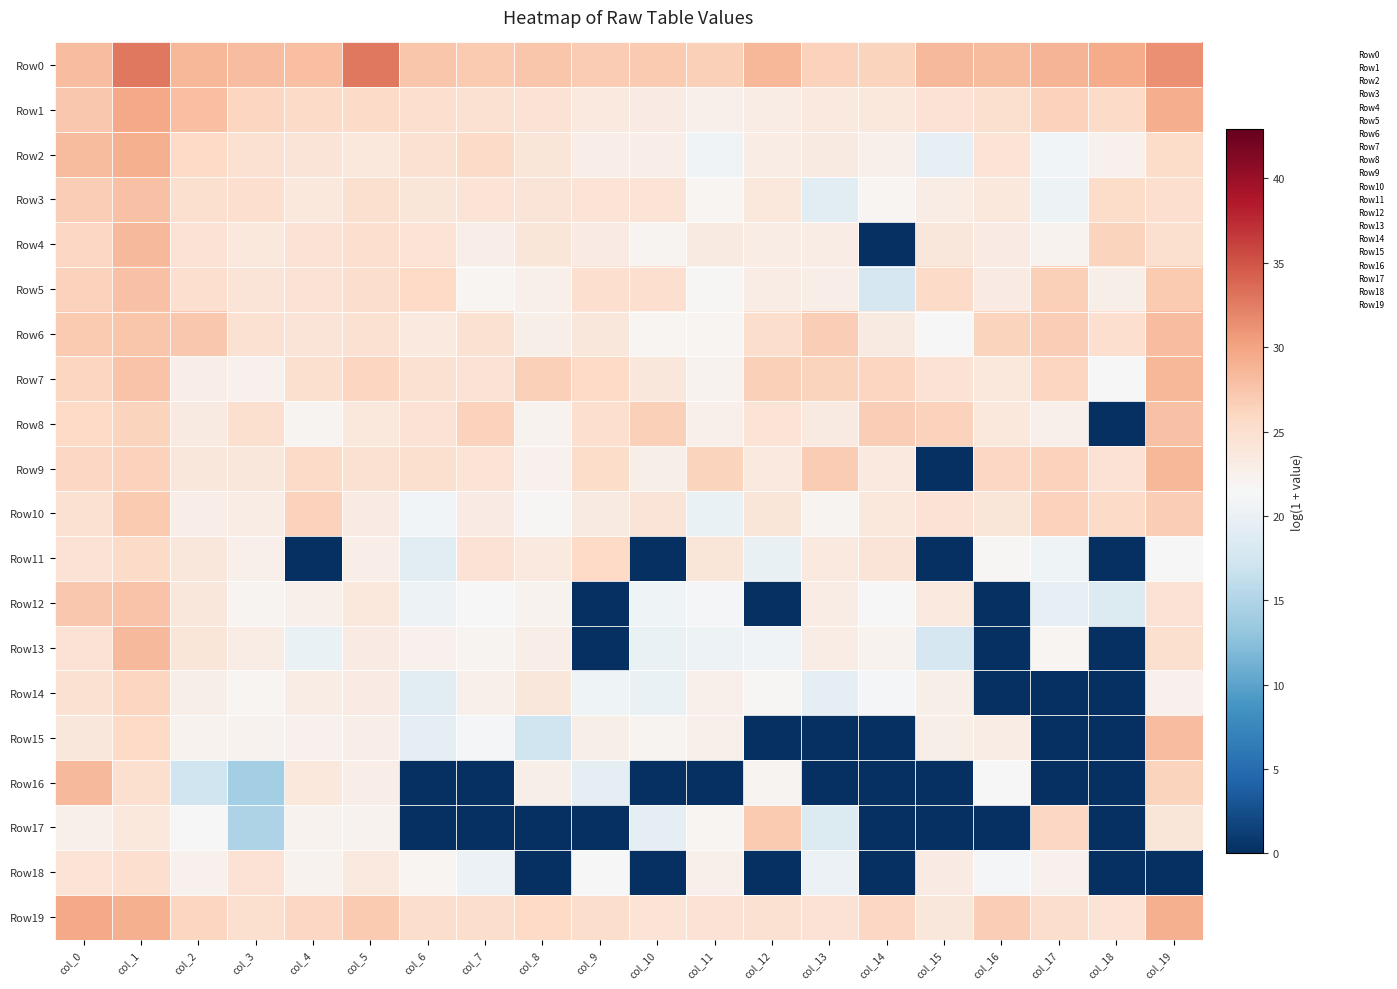

Reading left to right, what are all the values shown in this chart?

Row0: col_0=28.1	col_1=32.8	col_2=28.7	col_3=28.1	col_4=27.9	col_5=32.8	col_6=27.4	col_7=27.2	col_8=27.4	col_9=27.0	col_10=27.1	col_11=26.6	col_12=28.6	col_13=26.5	col_14=26.3	col_15=28.4	col_16=28.2	col_17=28.7	col_18=29.4	col_19=31.3
Row1: col_0=27.3	col_1=29.5	col_2=28.0	col_3=26.1	col_4=25.5	col_5=25.5	col_6=25.0	col_7=24.7	col_8=24.5	col_9=23.5	col_10=23.3	col_11=22.5	col_12=23.1	col_13=23.5	col_14=23.7	col_15=24.5	col_16=24.9	col_17=26.5	col_18=25.6	col_19=29.3
Row2: col_0=28.3	col_1=29.1	col_2=25.7	col_3=24.7	col_4=24.2	col_5=23.8	col_6=24.7	col_7=25.6	col_8=24.1	col_9=22.9	col_10=22.9	col_11=20.6	col_12=23.0	col_13=23.4	col_14=22.6	col_15=19.7	col_16=24.4	col_17=20.9	col_18=22.4	col_19=25.4
Row3: col_0=26.7	col_1=27.8	col_2=24.9	col_3=25.1	col_4=23.7	col_5=25.0	col_6=24.1	col_7=24.4	col_8=24.3	col_9=24.3	col_10=24.4	col_11=21.9	col_12=23.7	col_13=19.1	col_14=21.8	col_15=23.1	col_16=23.7	col_17=20.4	col_18=25.4	col_19=25.0
Row4: col_0=26.0	col_1=28.5	col_2=24.6	col_3=23.8	col_4=24.5	col_5=25.2	col_6=24.4	col_7=22.9	col_8=24.0	col_9=23.2	col_10=22.1	col_11=23.4	col_12=23.1	col_13=23.1	col_14=0.0	col_15=23.9	col_16=23.3	col_17=22.2	col_18=26.3	col_19=24.9
Row5: col_0=26.4	col_1=27.8	col_2=25.1	col_3=24.3	col_4=24.6	col_5=25.2	col_6=25.8	col_7=21.8	col_8=22.5	col_9=25.1	col_10=25.1	col_11=21.8	col_12=23.1	col_13=22.8	col_14=17.8	col_15=25.6	col_16=23.2	col_17=26.7	col_18=22.7	col_19=27.1
Row6: col_0=27.0	col_1=27.5	col_2=27.3	col_3=24.7	col_4=24.2	col_5=24.7	col_6=23.6	col_7=24.7	col_8=22.8	col_9=23.9	col_10=21.8	col_11=22.0	col_12=25.2	col_13=26.7	col_14=23.4	col_15=21.5	col_16=26.2	col_17=26.7	col_18=25.0	col_19=28.1
Row7: col_0=26.1	col_1=27.5	col_2=23.0	col_3=22.4	col_4=24.9	col_5=26.1	col_6=24.8	col_7=24.5	col_8=26.6	col_9=25.7	col_10=23.8	col_11=22.3	col_12=26.5	col_13=26.2	col_14=26.0	col_15=24.6	col_16=23.7	col_17=26.0	col_18=21.6	col_19=28.7
Row8: col_0=25.7	col_1=26.3	col_2=23.4	col_3=24.8	col_4=22.0	col_5=23.8	col_6=24.5	col_7=26.4	col_8=22.3	col_9=25.1	col_10=26.6	col_11=22.6	col_12=24.4	col_13=23.4	col_14=26.7	col_15=26.3	col_16=23.8	col_17=22.6	col_18=0.0	col_19=27.8
Row9: col_0=26.0	col_1=26.4	col_2=24.0	col_3=23.8	col_4=25.6	col_5=24.8	col_6=24.9	col_7=24.5	col_8=22.4	col_9=25.4	col_10=22.7	col_11=26.2	col_12=23.5	col_13=26.9	col_14=23.6	col_15=0.0	col_16=25.9	col_17=26.4	col_18=24.7	col_19=28.7
Row10: col_0=24.7	col_1=27.0	col_2=22.9	col_3=23.0	col_4=26.5	col_5=23.3	col_6=21.0	col_7=23.2	col_8=21.8	col_9=23.5	col_10=24.2	col_11=20.1	col_12=24.1	col_13=22.1	col_14=23.8	col_15=24.6	col_16=24.1	col_17=26.5	col_18=25.6	col_19=26.7
Row11: col_0=24.6	col_1=25.6	col_2=24.0	col_3=22.6	col_4=0.0	col_5=22.9	col_6=19.2	col_7=24.6	col_8=23.6	col_9=25.8	col_10=0.0	col_11=24.1	col_12=19.8	col_13=23.6	col_14=24.2	col_15=0.0	col_16=21.8	col_17=20.6	col_18=0.0	col_19=21.4
Row12: col_0=27.3	col_1=27.6	col_2=23.9	col_3=22.1	col_4=22.6	col_5=23.8	col_6=20.3	col_7=21.6	col_8=22.2	col_9=0.0	col_10=20.5	col_11=21.1	col_12=0.0	col_13=23.1	col_14=21.5	col_15=23.6	col_16=0.0	col_17=19.8	col_18=18.6	col_19=24.7
Row13: col_0=24.5	col_1=28.4	col_2=24.1	col_3=23.1	col_4=20.0	col_5=23.3	col_6=22.4	col_7=22.1	col_8=23.0	col_9=0.0	col_10=20.0	col_11=20.4	col_12=20.7	col_13=23.1	col_14=22.2	col_15=17.8	col_16=0.0	col_17=22.0	col_18=0.0	col_19=24.8
Row14: col_0=24.8	col_1=26.0	col_2=22.8	col_3=21.9	col_4=23.1	col_5=23.3	col_6=19.0	col_7=22.6	col_8=23.8	col_9=20.6	col_10=20.0	col_11=22.5	col_12=21.7	col_13=19.6	col_14=21.2	col_15=22.7	col_16=0.0	col_17=0.0	col_18=0.0	col_19=22.3
Row15: col_0=23.9	col_1=25.8	col_2=22.2	col_3=22.2	col_4=22.5	col_5=22.9	col_6=19.6	col_7=21.2	col_8=17.2	col_9=22.7	col_10=22.1	col_11=22.6	col_12=0.0	col_13=0.0	col_14=0.0	col_15=22.7	col_16=23.0	col_17=0.0	col_18=0.0	col_19=28.0
Row16: col_0=28.4	col_1=24.9	col_2=17.2	col_3=14.2	col_4=23.8	col_5=22.9	col_6=0.0	col_7=0.0	col_8=22.7	col_9=19.6	col_10=0.0	col_11=0.0	col_12=22.1	col_13=0.0	col_14=0.0	col_15=0.0	col_16=21.3	col_17=0.0	col_18=0.0	col_19=26.3
Row17: col_0=22.6	col_1=23.7	col_2=21.4	col_3=14.8	col_4=22.3	col_5=22.2	col_6=0.0	col_7=0.0	col_8=0.0	col_9=0.0	col_10=19.6	col_11=21.9	col_12=27.0	col_13=18.5	col_14=0.0	col_15=0.0	col_16=0.0	col_17=25.8	col_18=0.0	col_19=24.1
Row18: col_0=24.5	col_1=25.1	col_2=22.3	col_3=24.6	col_4=22.2	col_5=23.5	col_6=21.9	col_7=20.2	col_8=0.0	col_9=21.4	col_10=0.0	col_11=22.5	col_12=0.0	col_13=20.2	col_14=0.0	col_15=23.3	col_16=21.1	col_17=22.4	col_18=0.0	col_19=0.0
Row19: col_0=29.6	col_1=29.1	col_2=26.1	col_3=24.8	col_4=26.0	col_5=27.1	col_6=25.2	col_7=25.2	col_8=25.7	col_9=25.3	col_10=24.5	col_11=24.7	col_12=24.8	col_13=24.6	col_14=26.0	col_15=23.9	col_16=26.7	col_17=25.3	col_18=24.5	col_19=29.1